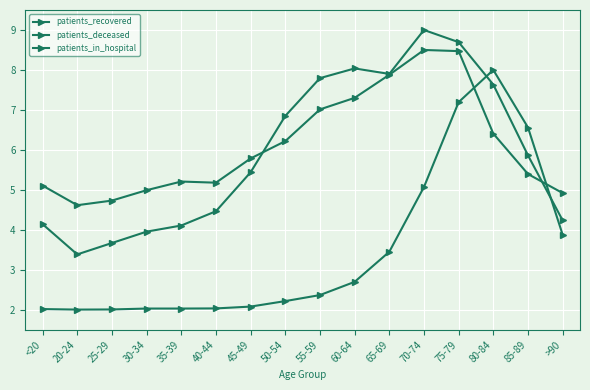

Is the value of patients_recovered at 65-69 greater than the value of patients_in_hospital at 50-54?

Yes